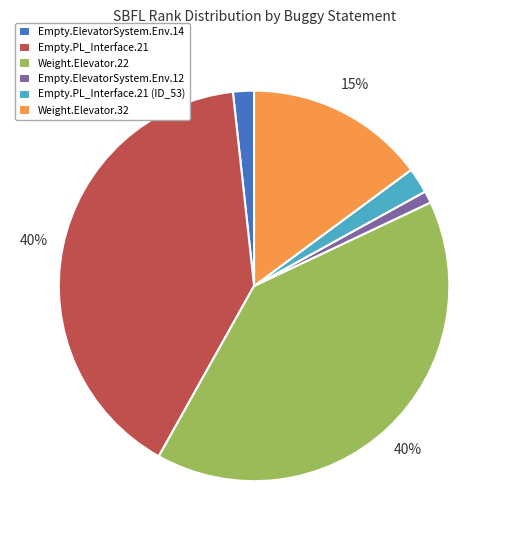

Which has a higher value, Empty.PL_Interface.21 (ID_53) or Weight.Elevator.22?

Weight.Elevator.22